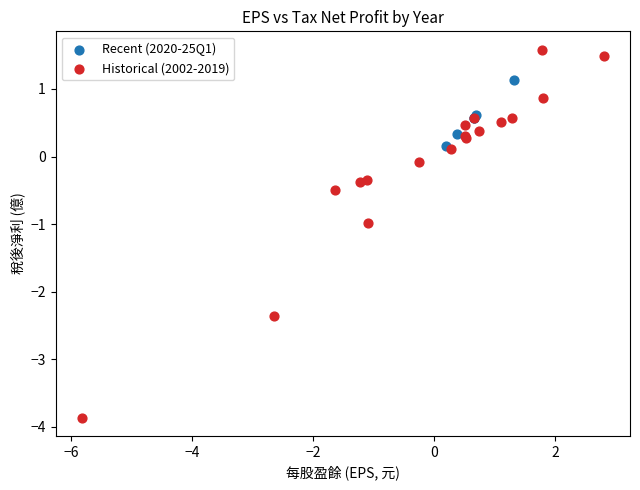

Which series has the widest spread of Y values?

Historical (2002-2019)